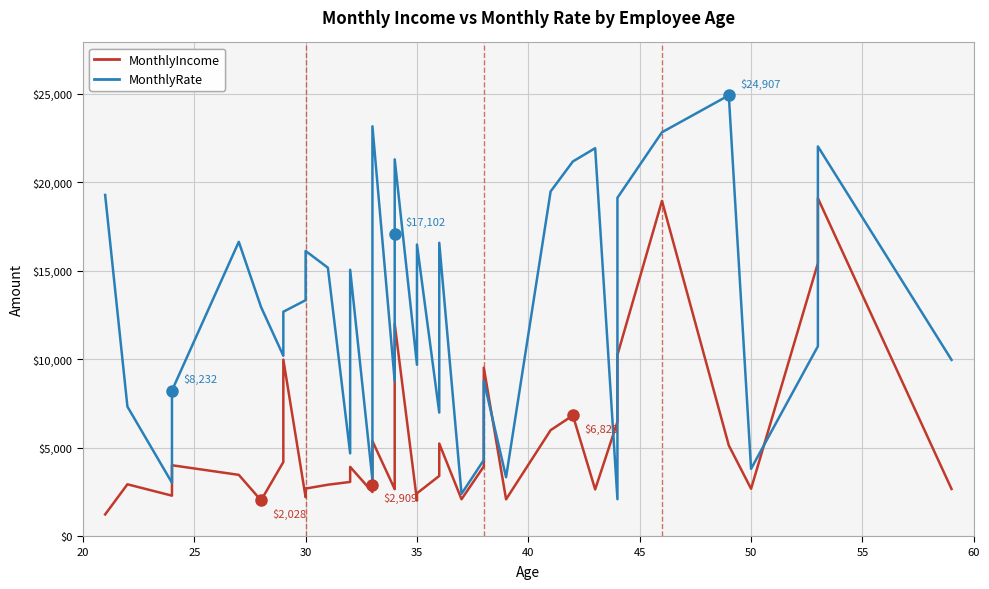

What is the highest value of the MonthlyIncome series?

19094